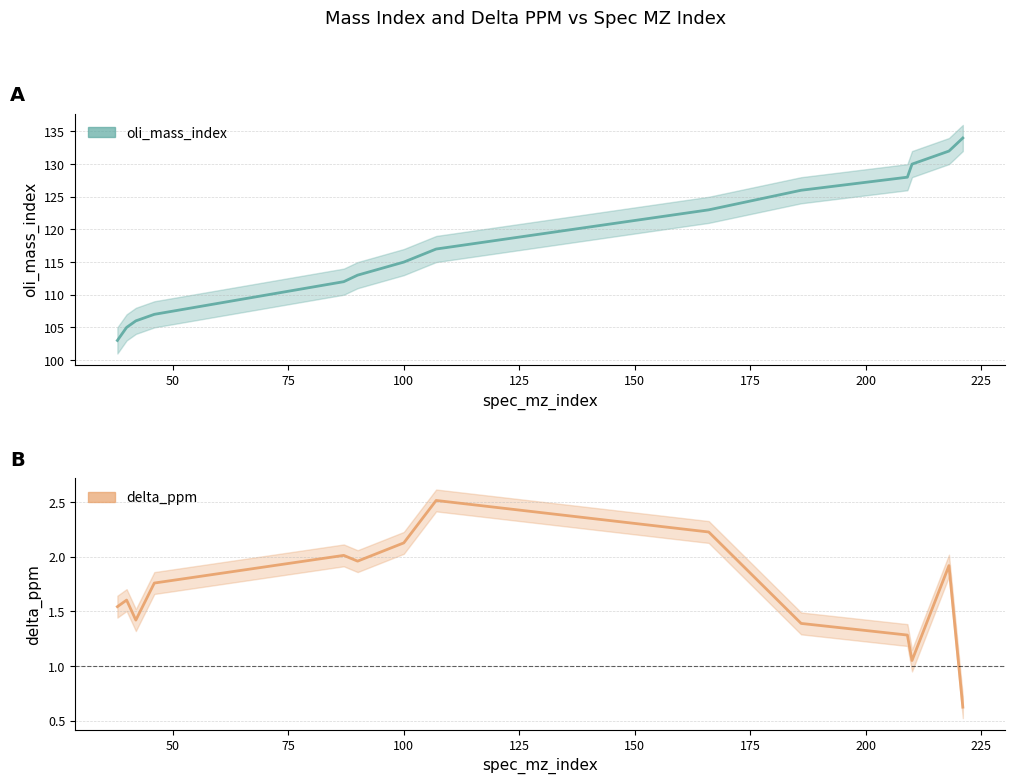

What is the highest value of the oli_mass_index series?

134.0